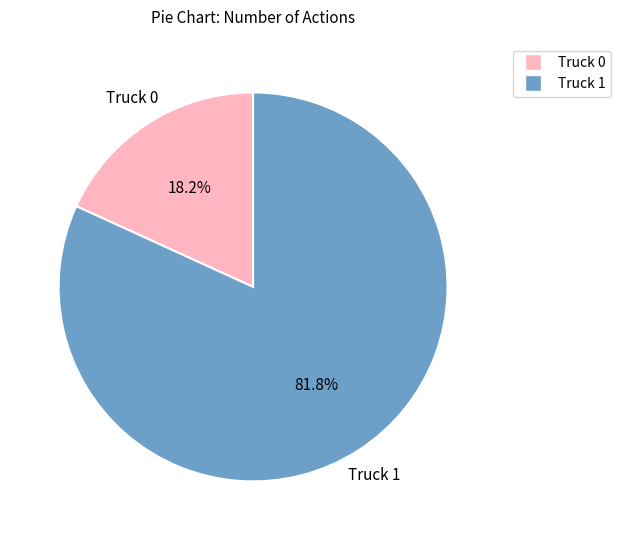

How many slices are in this pie chart?

2